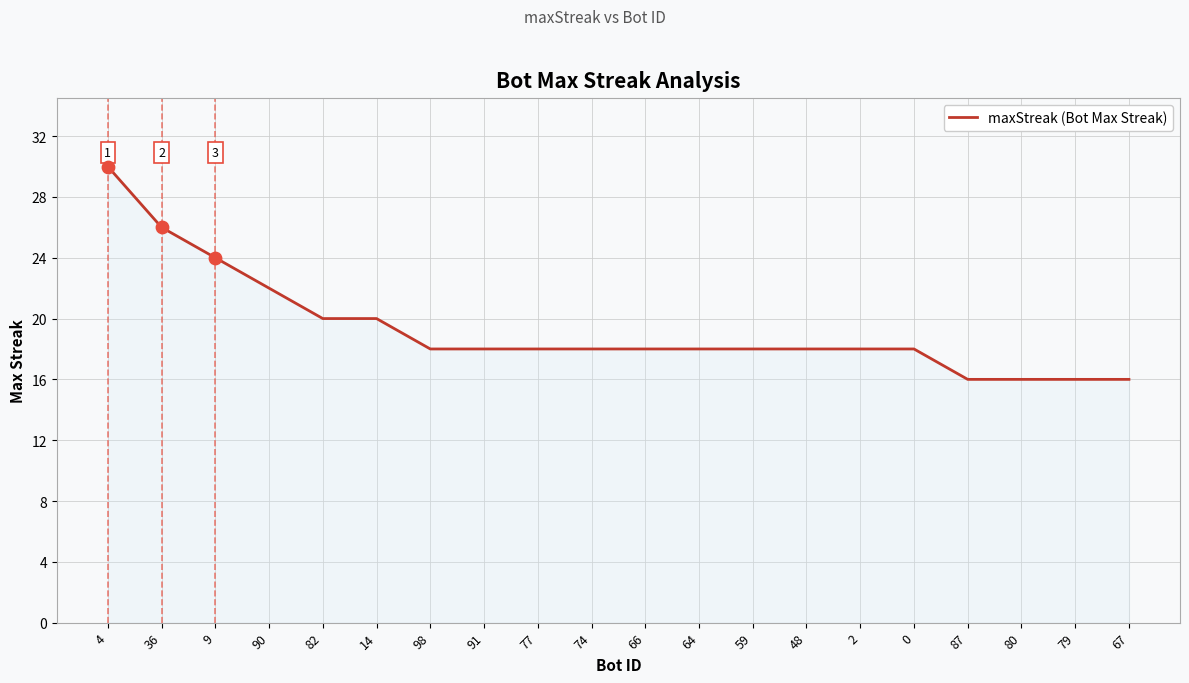

What is the change in value from 0 to 87?

-2